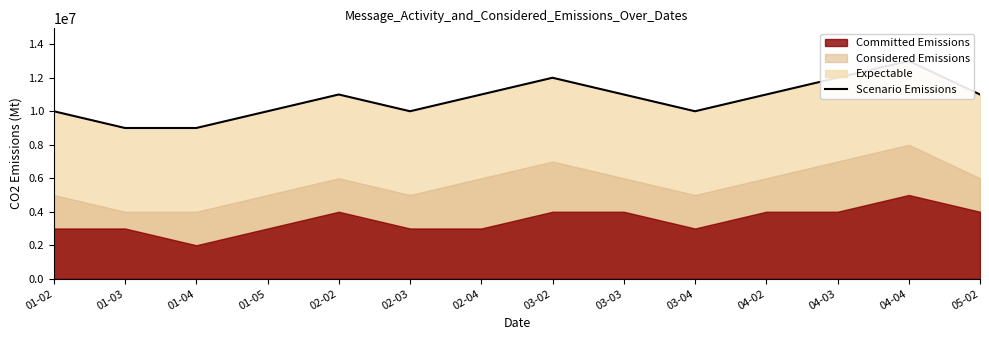

Count the values in the range 10000000 to 11000000.

9